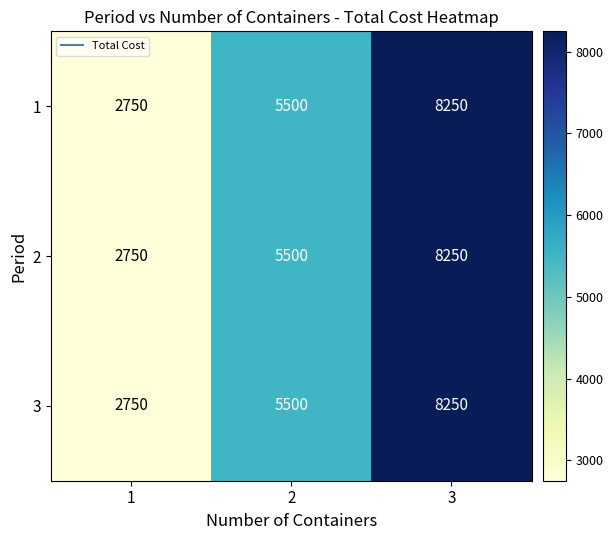

How many 3 values are between 2750 and 8250?

3